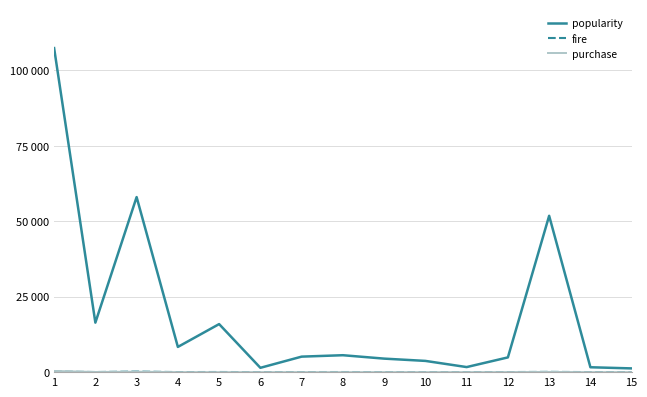

Does the chart have visible grid lines?

Yes